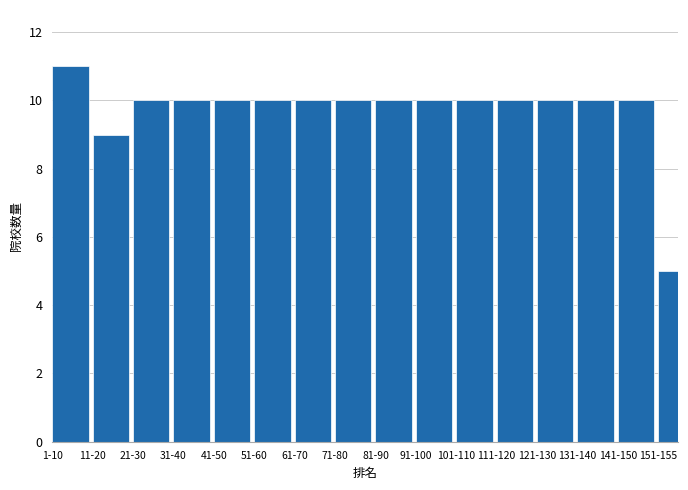

Reading left to right, transcribe all the data shown in this chart.

11	9	10	10	10	10	10	10	10	10	10	10	10	10	10	5